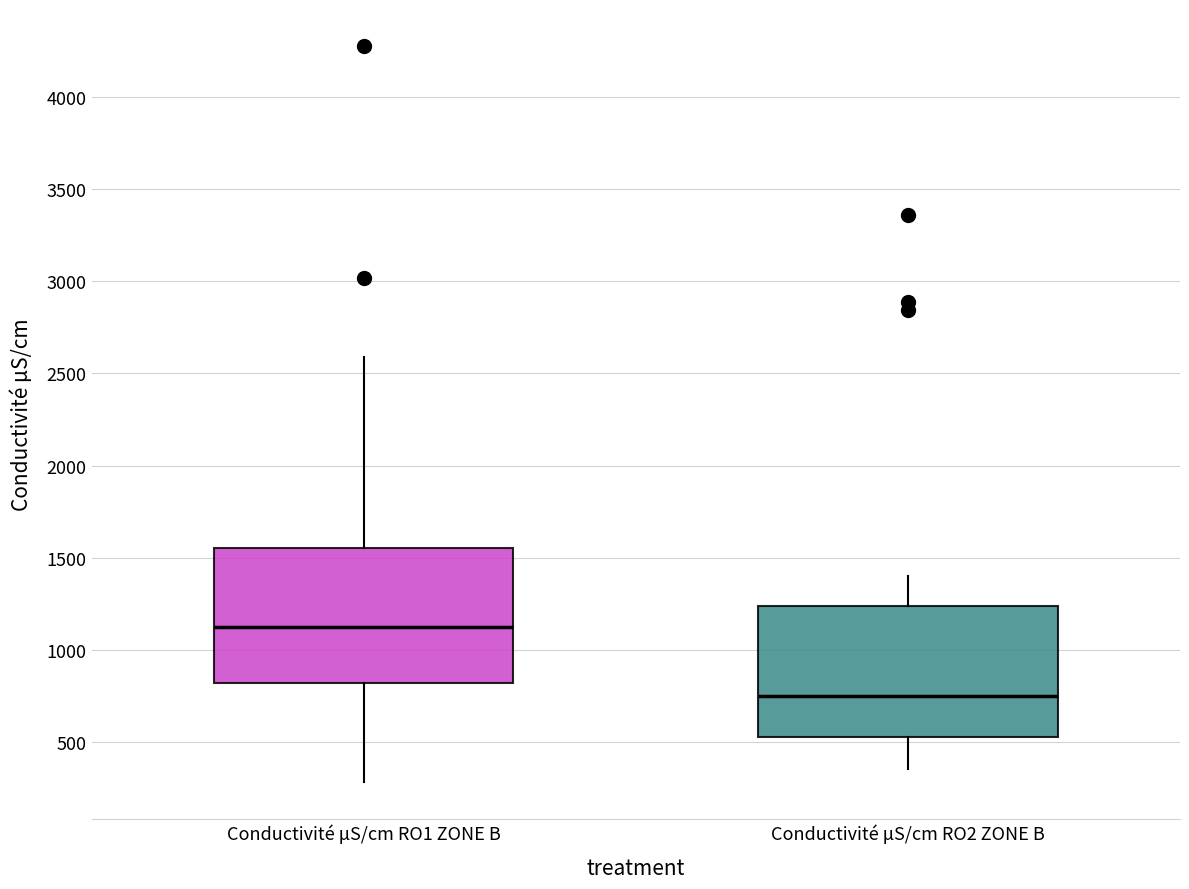

Which box's median line is the highest?

Conductivité μS/cm RO1 ZONE B